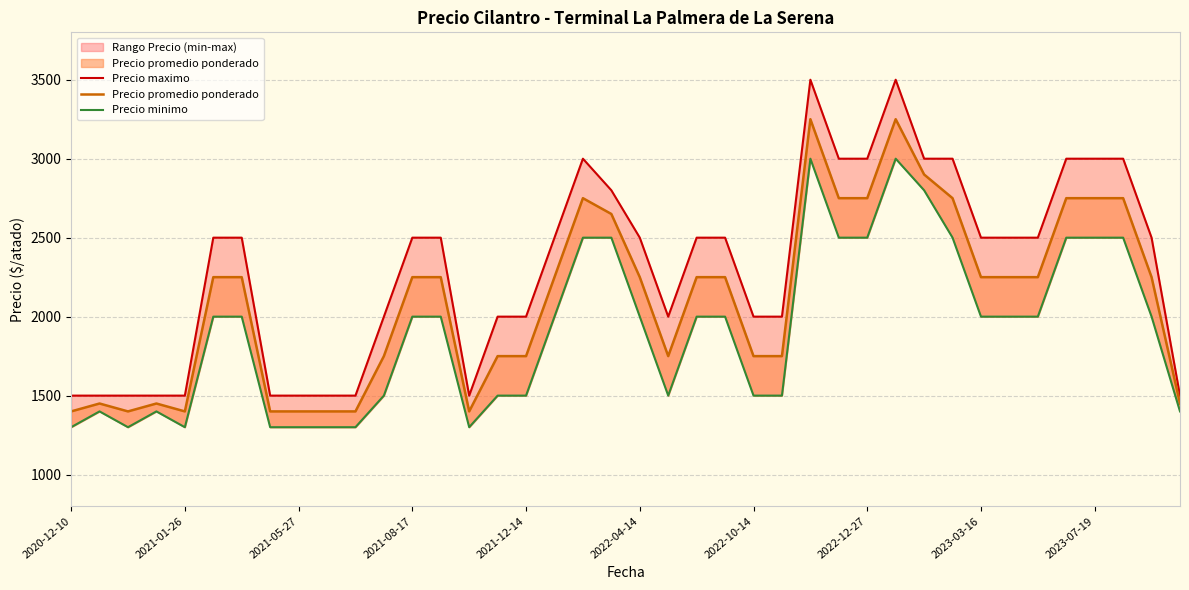

What position from the left is 13?

14